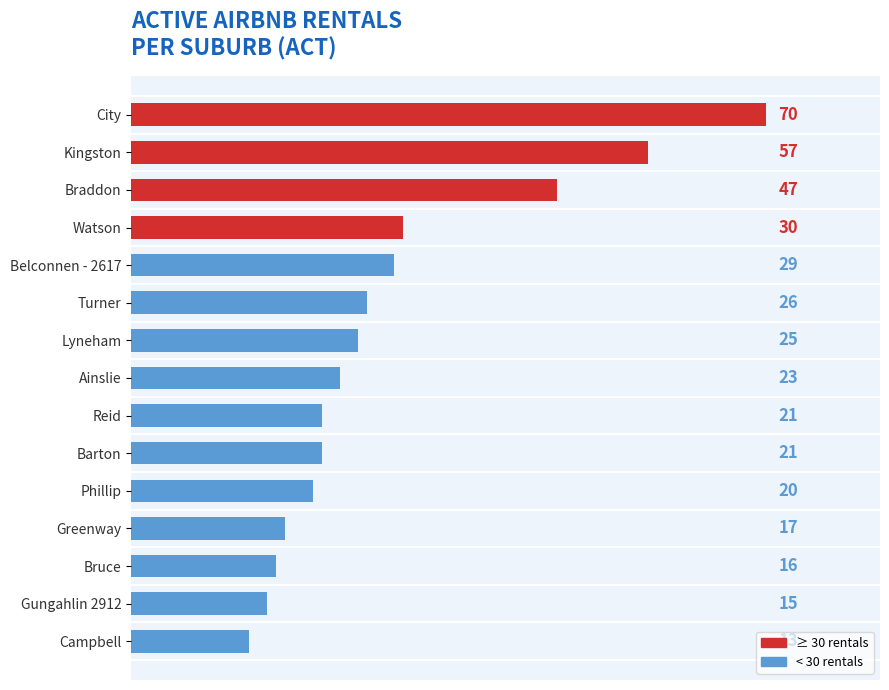

Count the number of categories in the chart.

15